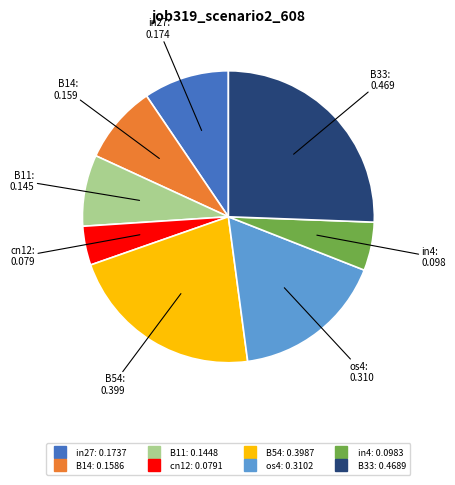

Is it true that B11 is 22% of the pie?

False